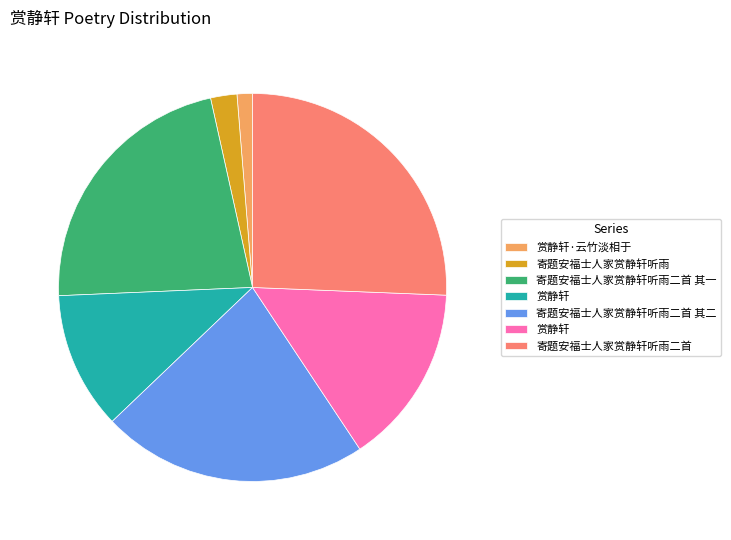

How many slices are in this pie chart?

7